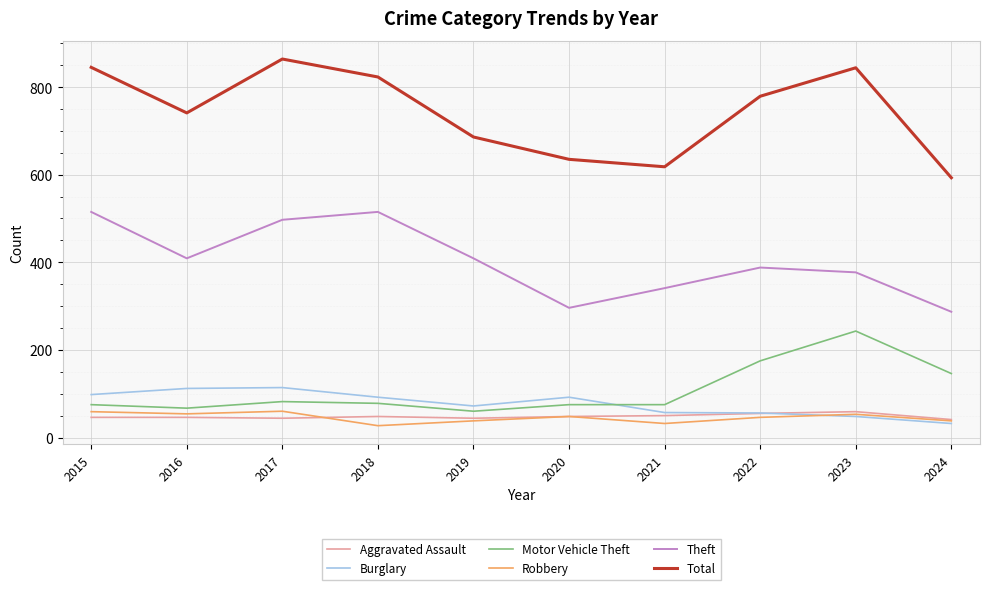

What is the difference between the Motor Vehicle Theft values at 2017 and 2016?

15